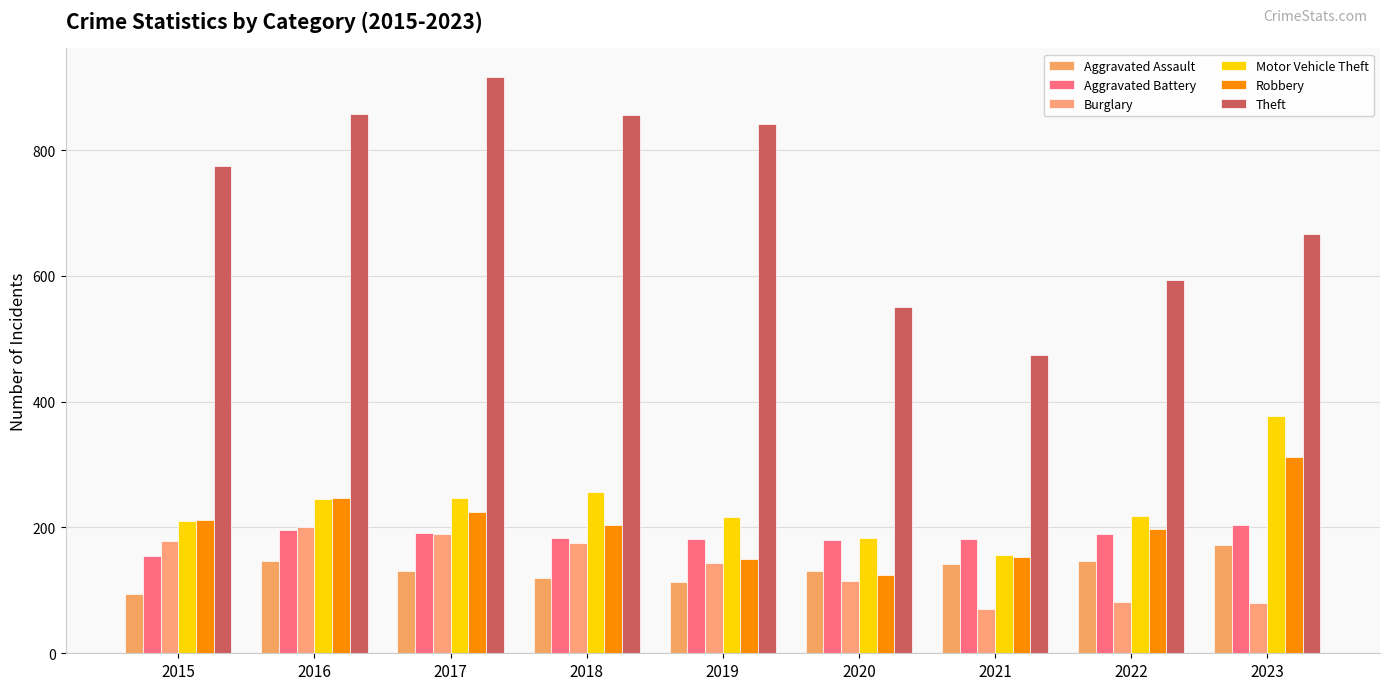

What is the difference between the Aggravated Battery values at 2016 and 2019?

14